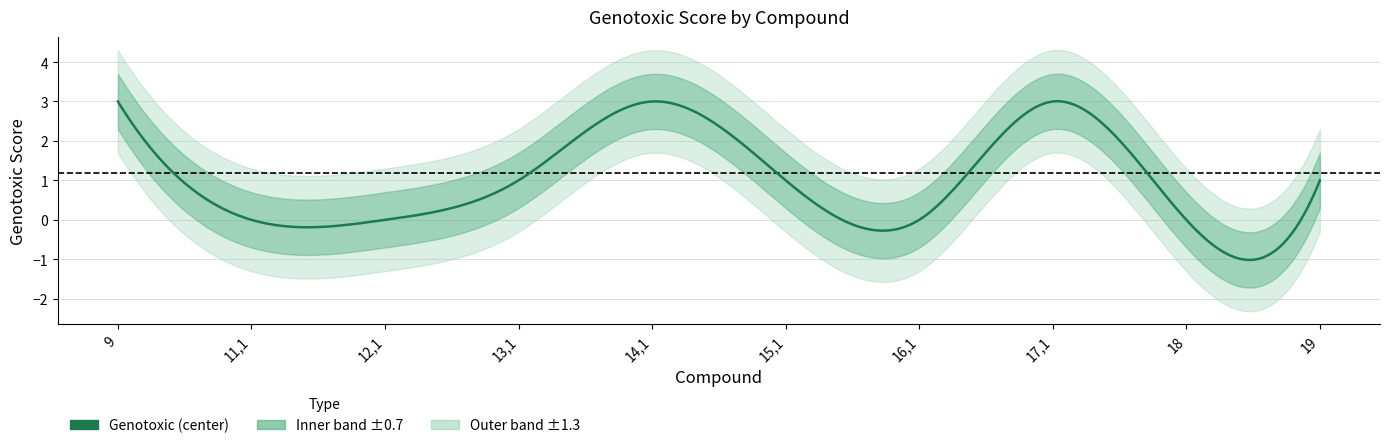

What value does the data have at 9?

3